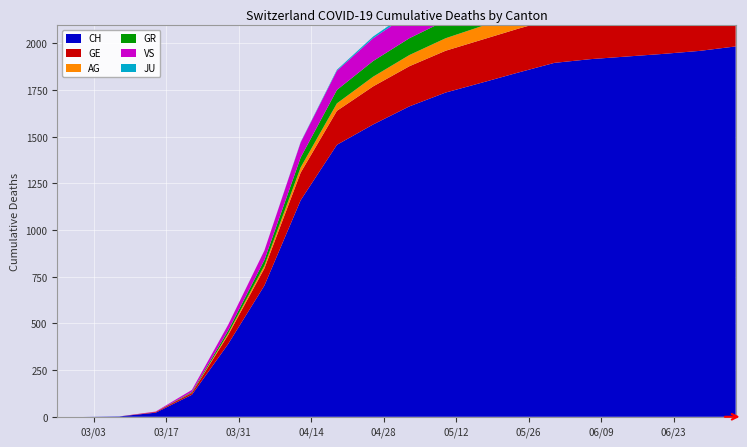

Reading left to right, extract all data points from this chart.

CH: 2020-02-25=0	2020-03-01=0	2020-03-08=2	2020-03-15=22	2020-03-22=118	2020-03-29=390	2020-04-05=703	2020-04-12=1160	2020-04-19=1457	2020-04-26=1566	2020-05-03=1663	2020-05-10=1737	2020-05-17=1790	2020-05-24=1844	2020-05-31=1896	2020-06-07=1916	2020-06-14=1930	2020-06-21=1944	2020-06-28=1960	2020-07-05=1984
GE: 2020-02-25=0	2020-03-01=0	2020-03-08=0	2020-03-15=4	2020-03-22=10	2020-03-29=48	2020-04-05=92	2020-04-12=148	2020-04-19=182	2020-04-26=204	2020-05-03=215	2020-05-10=224	2020-05-17=230	2020-05-24=235	2020-05-31=237	2020-06-07=238	2020-06-14=239	2020-06-21=240	2020-06-28=241	2020-07-05=243
AG: 2020-02-25=0	2020-03-01=0	2020-03-08=0	2020-03-15=0	2020-03-22=1	2020-03-29=9	2020-04-05=15	2020-04-12=28	2020-04-19=40	2020-04-26=52	2020-05-03=60	2020-05-10=67	2020-05-17=73	2020-05-24=79	2020-05-31=84	2020-06-07=88	2020-06-14=91	2020-06-21=93	2020-06-28=96	2020-07-05=99
GR: 2020-02-25=0	2020-03-01=0	2020-03-08=0	2020-03-15=0	2020-03-22=4	2020-03-29=15	2020-04-05=30	2020-04-12=53	2020-04-19=72	2020-04-26=84	2020-05-03=90	2020-05-10=95	2020-05-17=99	2020-05-24=102	2020-05-31=104	2020-06-07=106	2020-06-14=107	2020-06-21=108	2020-06-28=109	2020-07-05=110
JU: 2020-02-25=0	2020-03-01=0	2020-03-08=0	2020-03-15=0	2020-03-22=0	2020-03-29=0	2020-04-05=0	2020-04-12=2	2020-04-19=5	2020-04-26=9	2020-05-03=12	2020-05-10=14	2020-05-17=16	2020-05-24=17	2020-05-31=18	2020-06-07=18	2020-06-14=18	2020-06-21=19	2020-06-28=19	2020-07-05=20
VS: 2020-02-25=0	2020-03-01=0	2020-03-08=0	2020-03-15=2	2020-03-22=11	2020-03-29=31	2020-04-05=51	2020-04-12=81	2020-04-19=103	2020-04-26=122	2020-05-03=131	2020-05-10=139	2020-05-17=144	2020-05-24=149	2020-05-31=153	2020-06-07=155	2020-06-14=157	2020-06-21=159	2020-06-28=161	2020-07-05=163